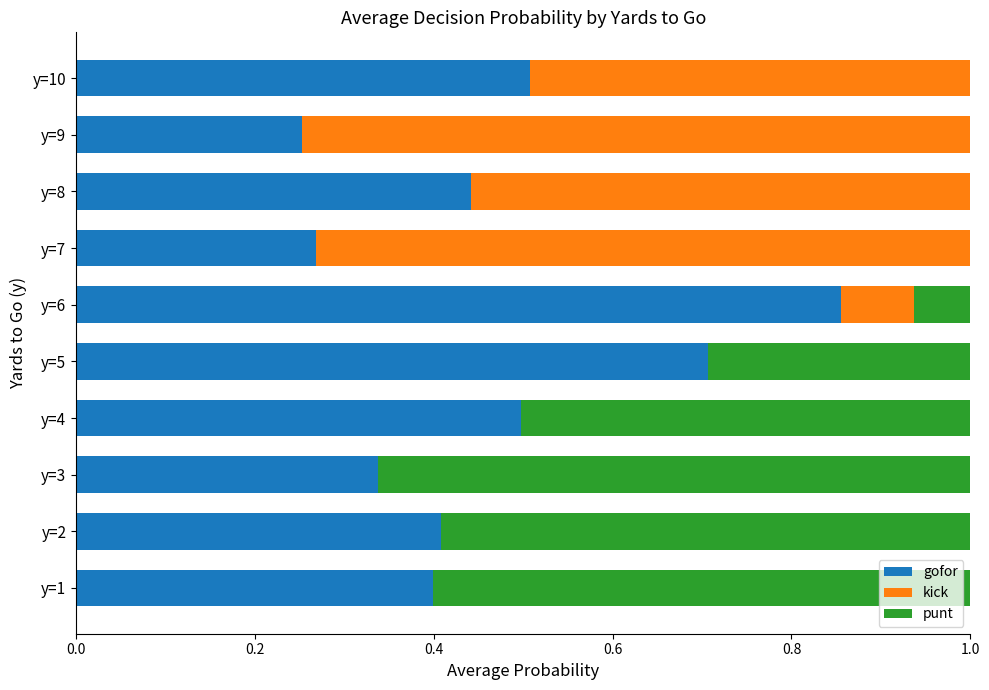

The gofor series shows 0.7 at y=5. True or false?

True